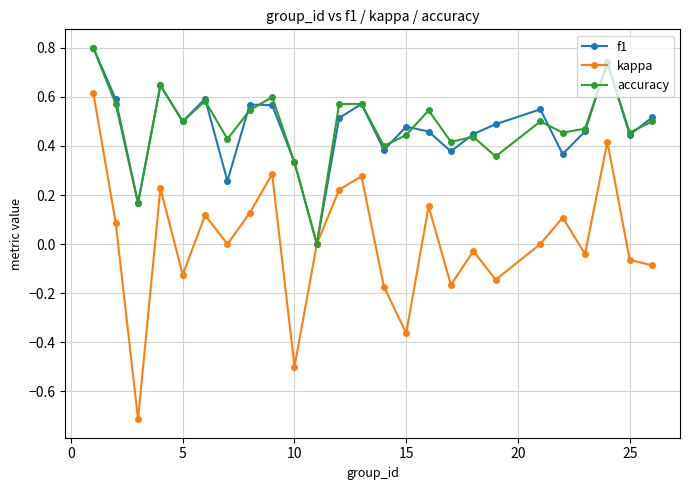

What is the maximum value for f1?

0.8